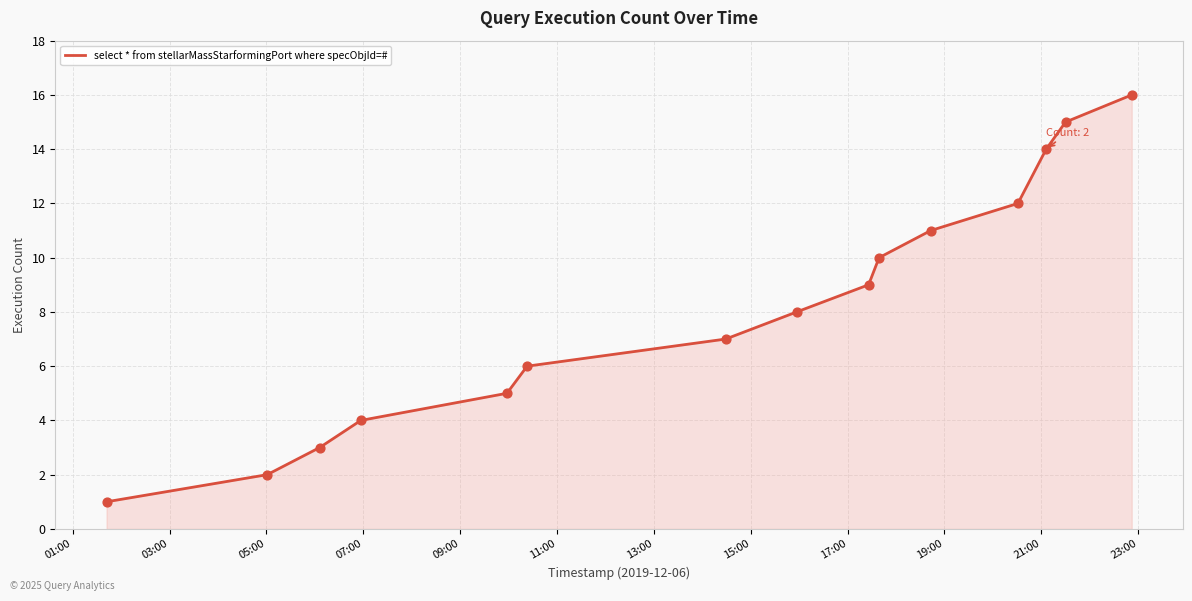

What is the greatest value displayed?

16